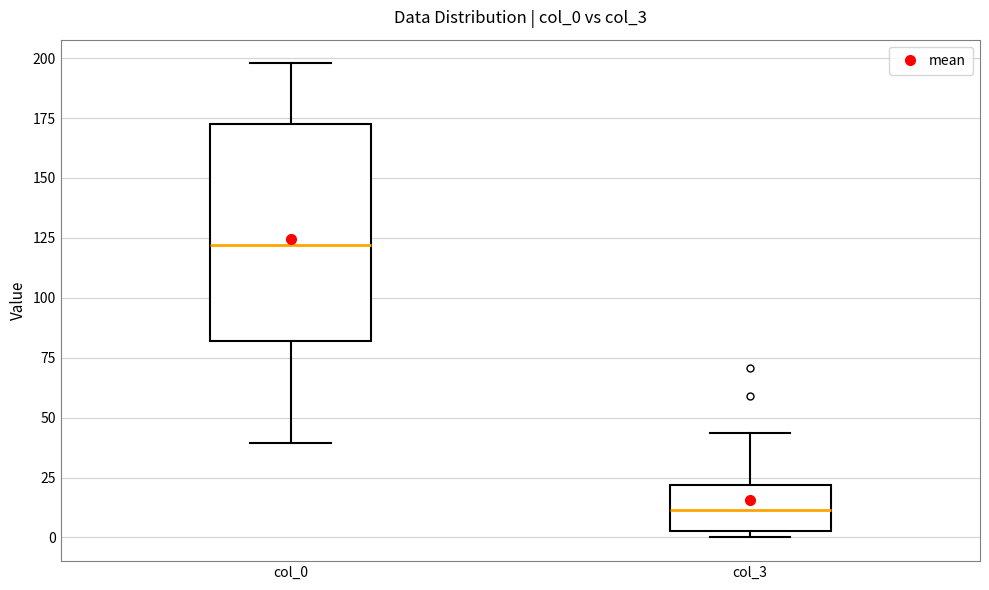

Comparing the boxes themselves (not the whiskers), which one is the tallest?

col_0